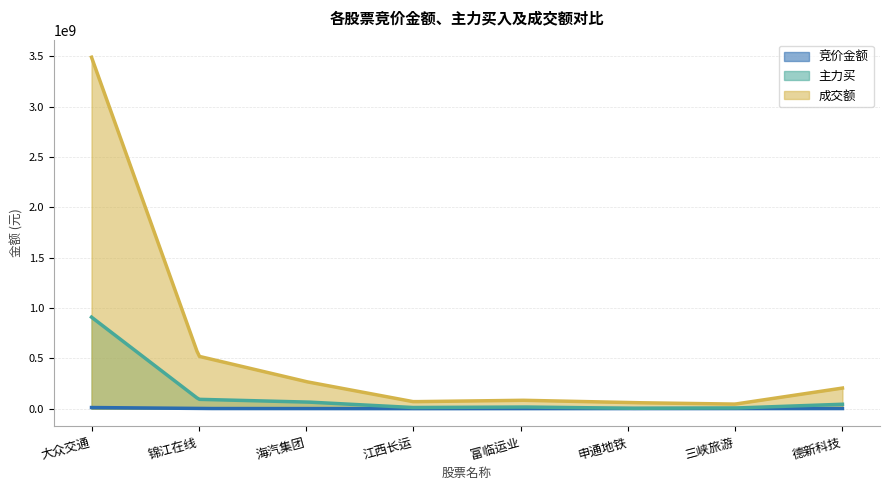

Between 锦江在线 and 德新科技, which series saw the biggest shift?

成交额